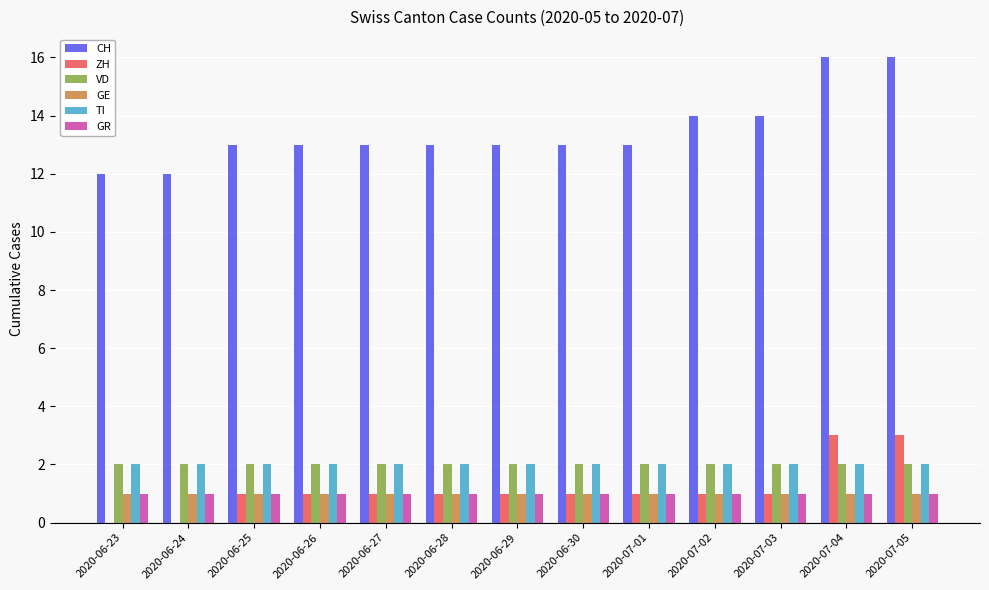

The GE series shows 1 at 2020-07-05. True or false?

True